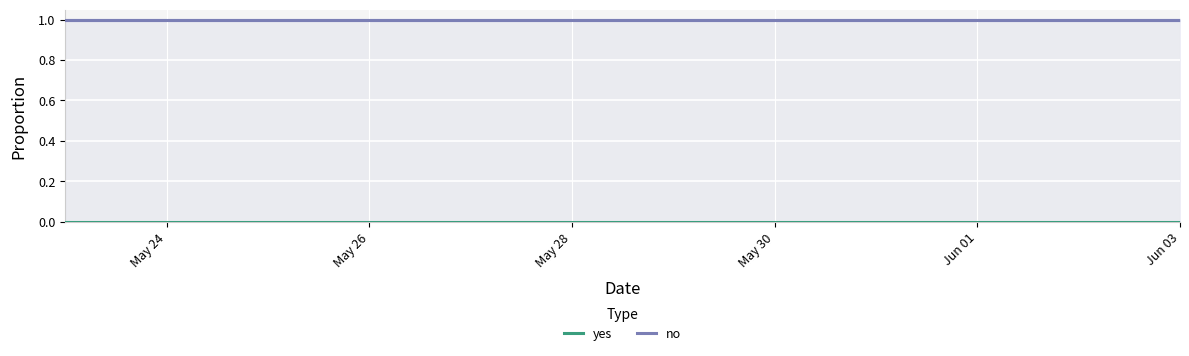

Which series has the largest range (max minus min)?

yes